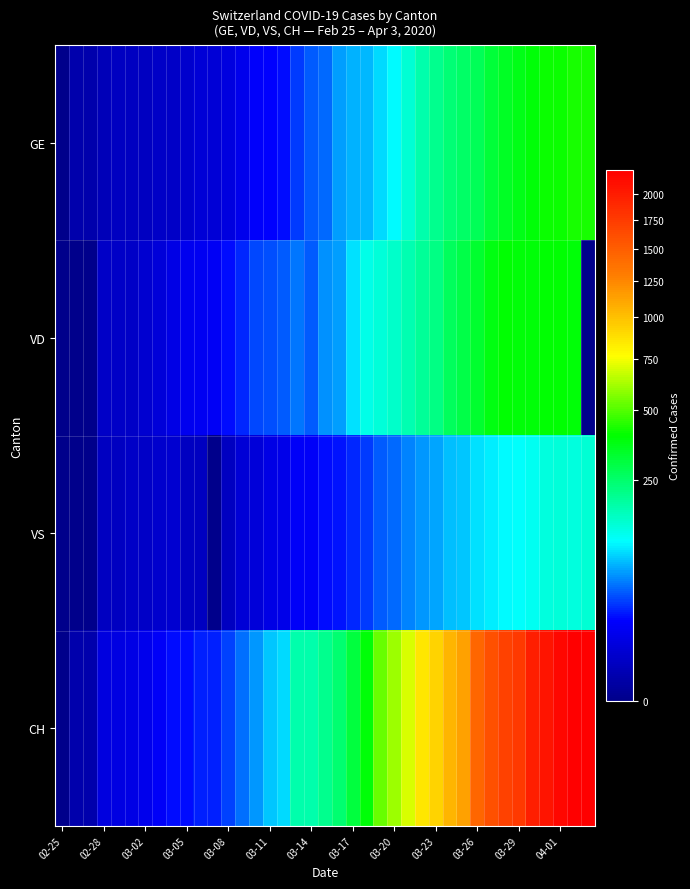

How many data points does each series have?

39